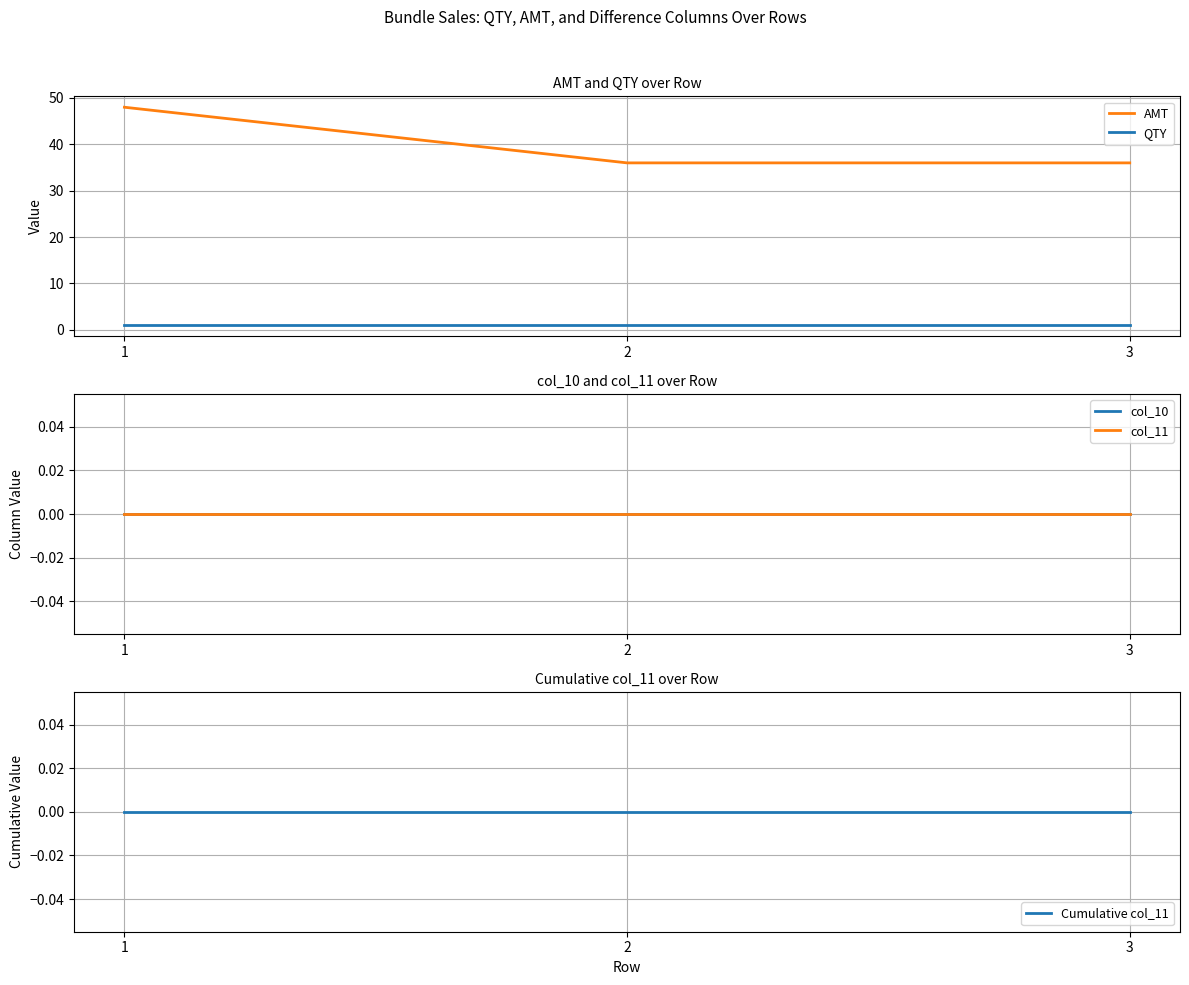

What is the difference between the highest and lowest values at 3?

36